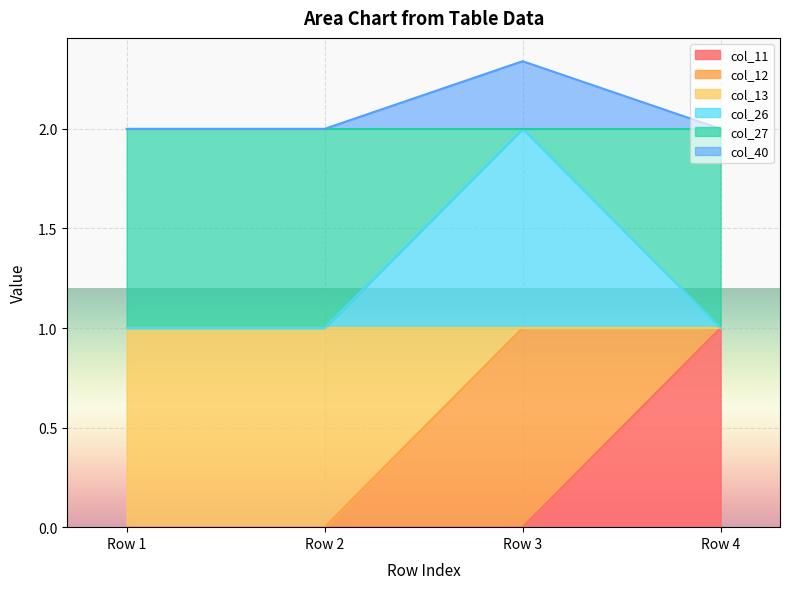

Is it true that col_26 equals 0.6 at Row 3?

False